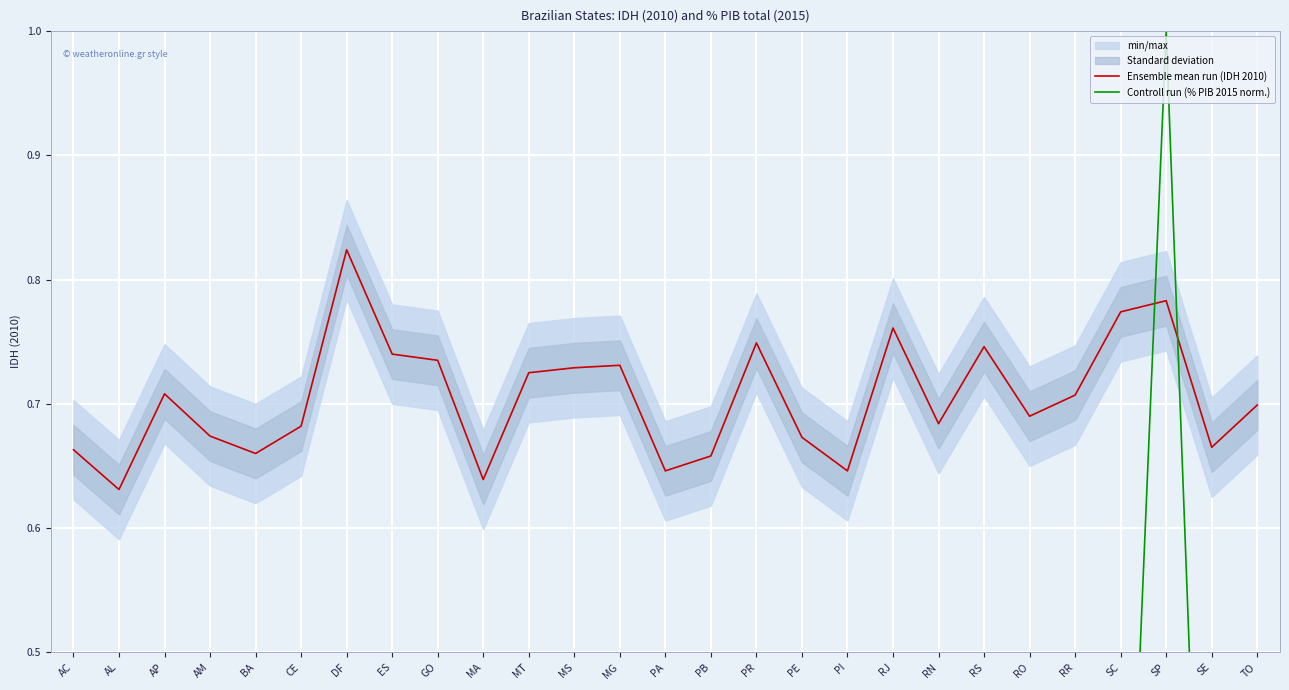

Between PA and MS, which is larger?

MS